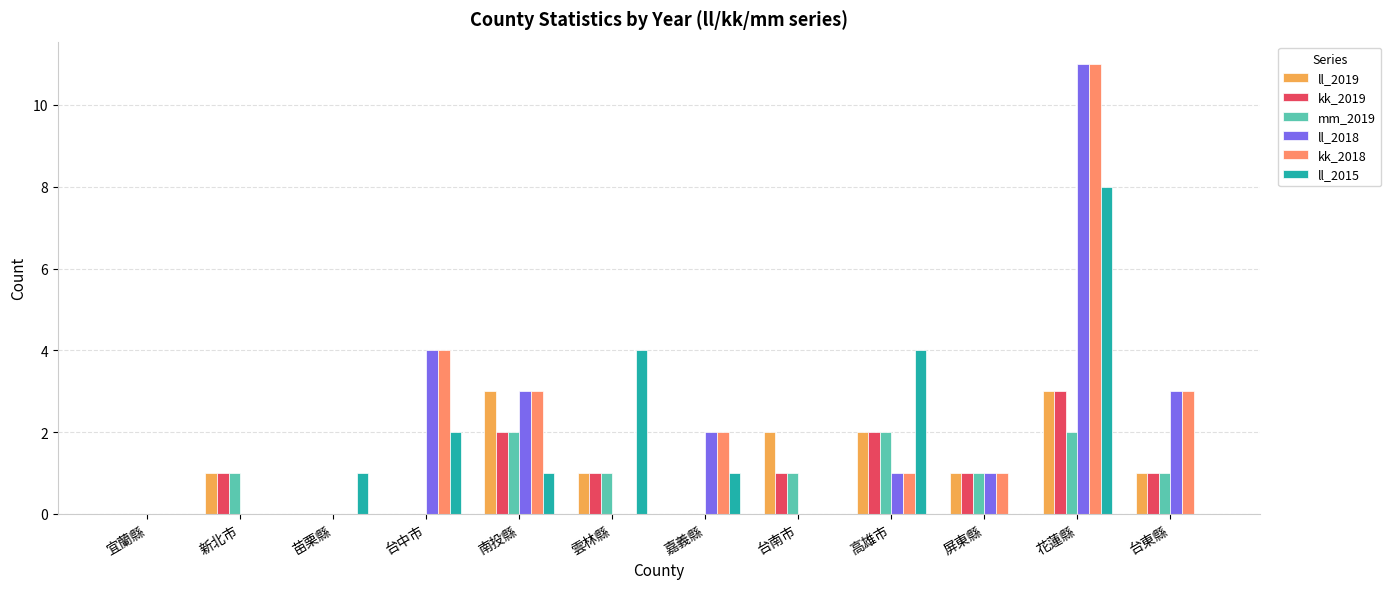

Reading left to right, transcribe all the data shown in this chart.

ll_2019: 宜蘭縣=0	新北市=1	苗栗縣=0	台中市=0	南投縣=3	雲林縣=1	嘉義縣=0	台南市=2	高雄市=2	屏東縣=1	花蓮縣=3	台東縣=1
kk_2019: 宜蘭縣=0	新北市=1	苗栗縣=0	台中市=0	南投縣=2	雲林縣=1	嘉義縣=0	台南市=1	高雄市=2	屏東縣=1	花蓮縣=3	台東縣=1
mm_2019: 宜蘭縣=0	新北市=1	苗栗縣=0	台中市=0	南投縣=2	雲林縣=1	嘉義縣=0	台南市=1	高雄市=2	屏東縣=1	花蓮縣=2	台東縣=1
ll_2018: 宜蘭縣=0	新北市=0	苗栗縣=0	台中市=4	南投縣=3	雲林縣=0	嘉義縣=2	台南市=0	高雄市=1	屏東縣=1	花蓮縣=11	台東縣=3
kk_2018: 宜蘭縣=0	新北市=0	苗栗縣=0	台中市=4	南投縣=3	雲林縣=0	嘉義縣=2	台南市=0	高雄市=1	屏東縣=1	花蓮縣=11	台東縣=3
ll_2015: 宜蘭縣=0	新北市=0	苗栗縣=1	台中市=2	南投縣=1	雲林縣=4	嘉義縣=1	台南市=0	高雄市=4	屏東縣=0	花蓮縣=8	台東縣=0